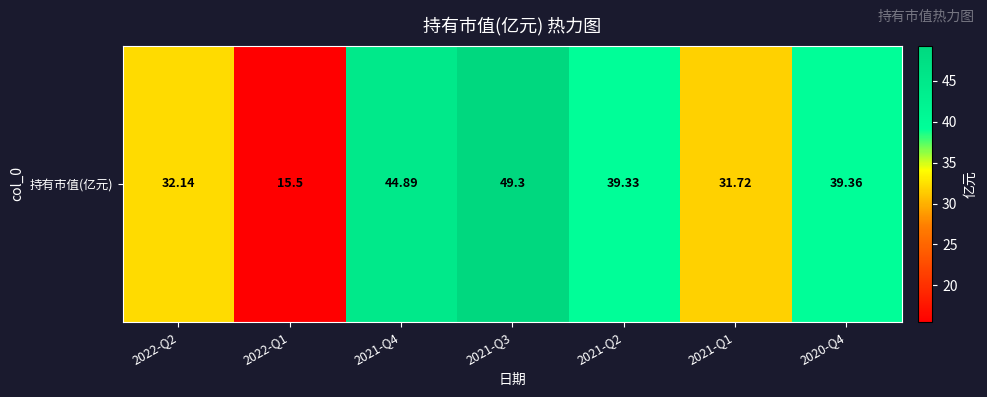

Reading right to left, what are all the values shown in this chart?

39.4	31.7	39.3	49.3	44.9	15.5	32.1